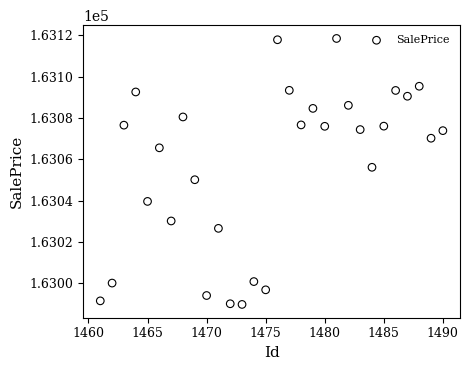

What is the range of Y values (max minus min)?

128.7